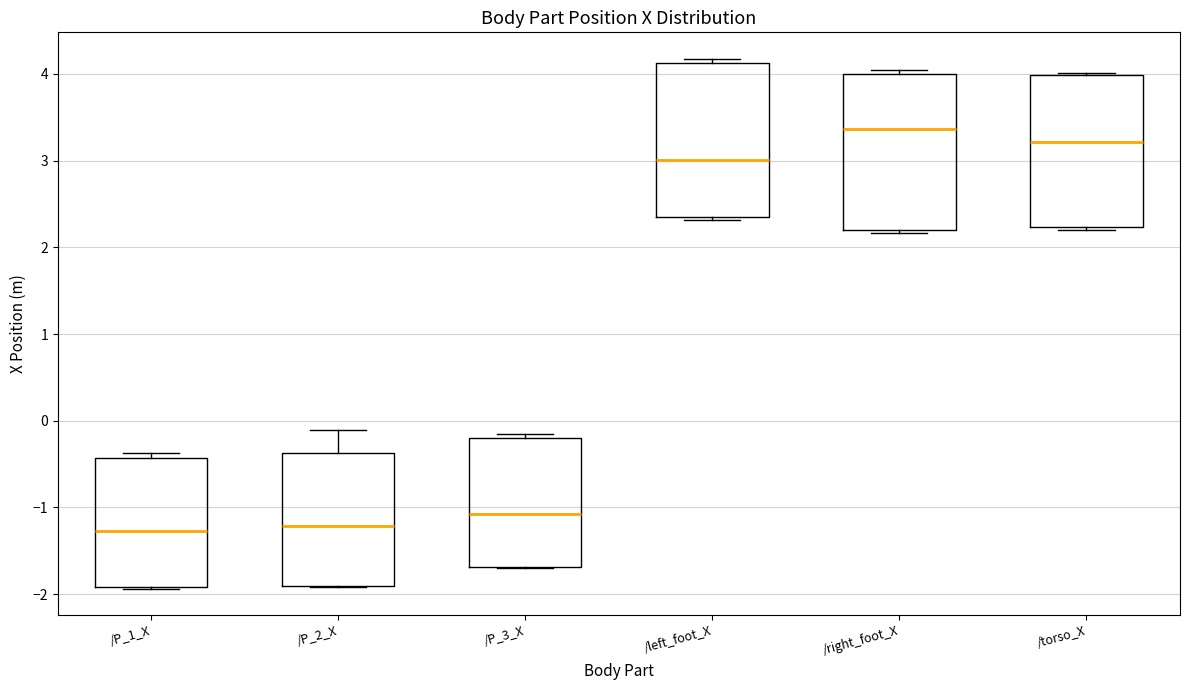

Reading left to right, read every box against the y-axis: the position of its median line, the range the box covers, and the ends of its whiskers. The values are not printed on the chart, so give them approximately, as read against the axis.

/P_1_X: median -1.3, box -1.9 to -0.4, whiskers -1.9 to -0.4 (just above the box's upper edge)
/P_2_X: median -1.2, box -1.9 to -0.4, whiskers -1.9 to -0.1
/P_3_X: median -1.1, box -1.7 to -0.2, whiskers -1.7 to -0.1
/left_foot_X: median 3.0, box 2.3 to 4.1, whiskers 2.3 (just below the box's lower edge) to 4.2
/right_foot_X: median 3.4, box 2.2 to 4.0, whiskers 2.2 (just below the box's lower edge) to 4.0 (just above the box's upper edge)
/torso_X: median 3.2, box 2.2 to 4.0, whiskers 2.2 (just below the box's lower edge) to 4.0